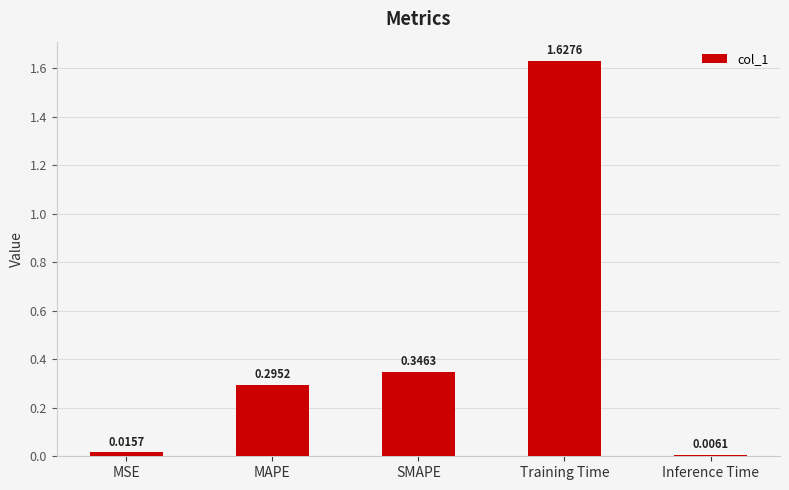

What position from the left is Inference Time?

5